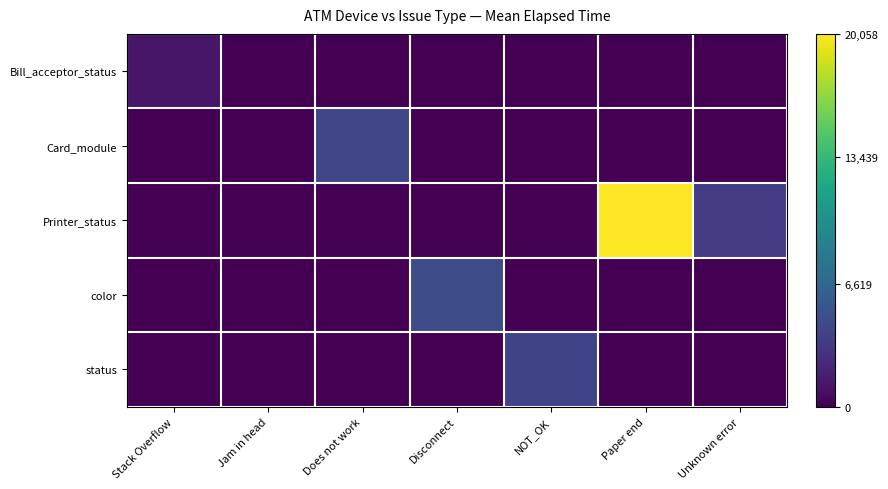

Which label corresponds to the largest value in the chart?

Paper end